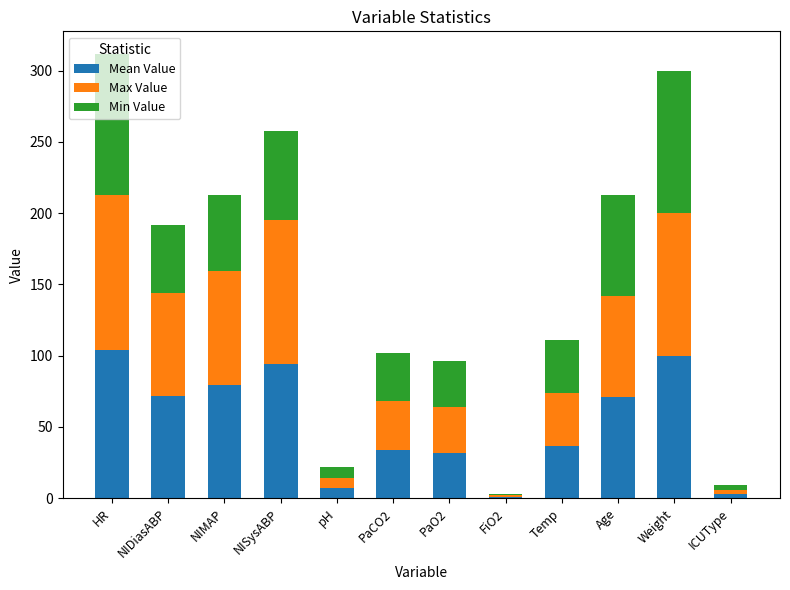

What is the highest value of the Mean Value series?

104.0